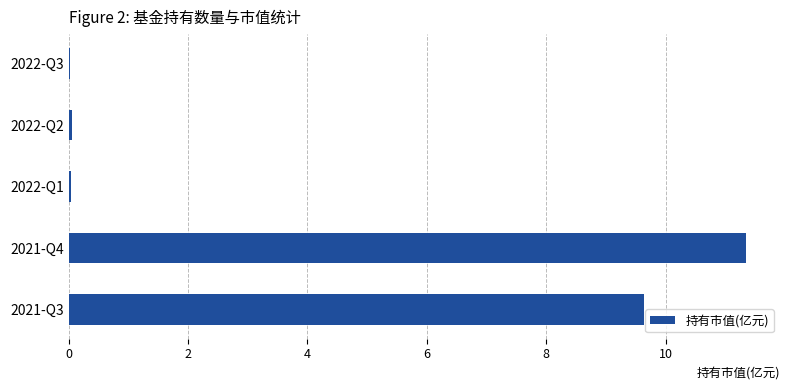

Where is the data nearest to the value 5?

2021-Q3